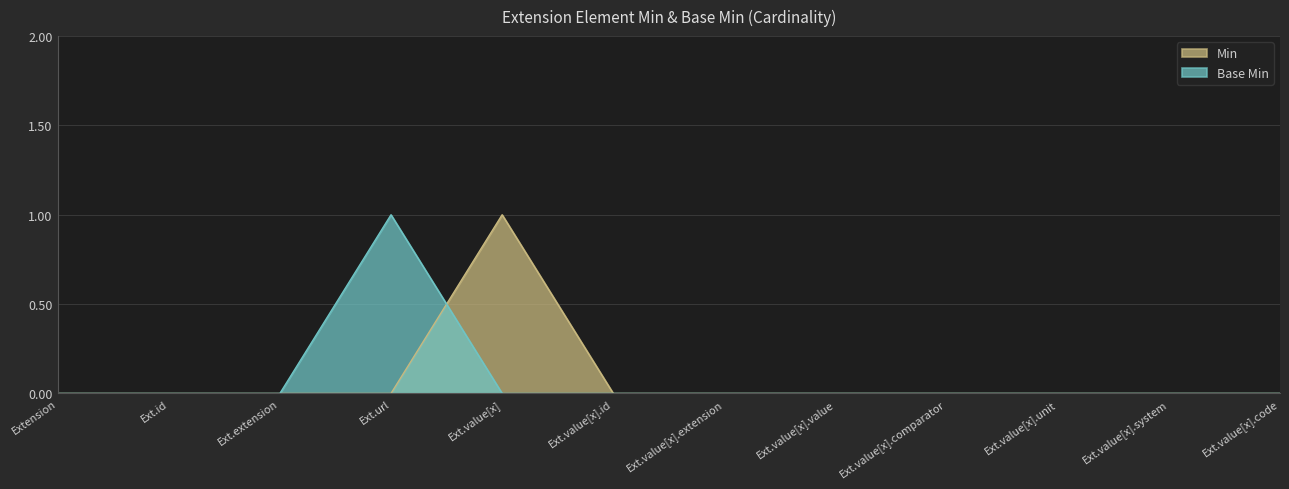

Which series has the largest total across all categories?

Min